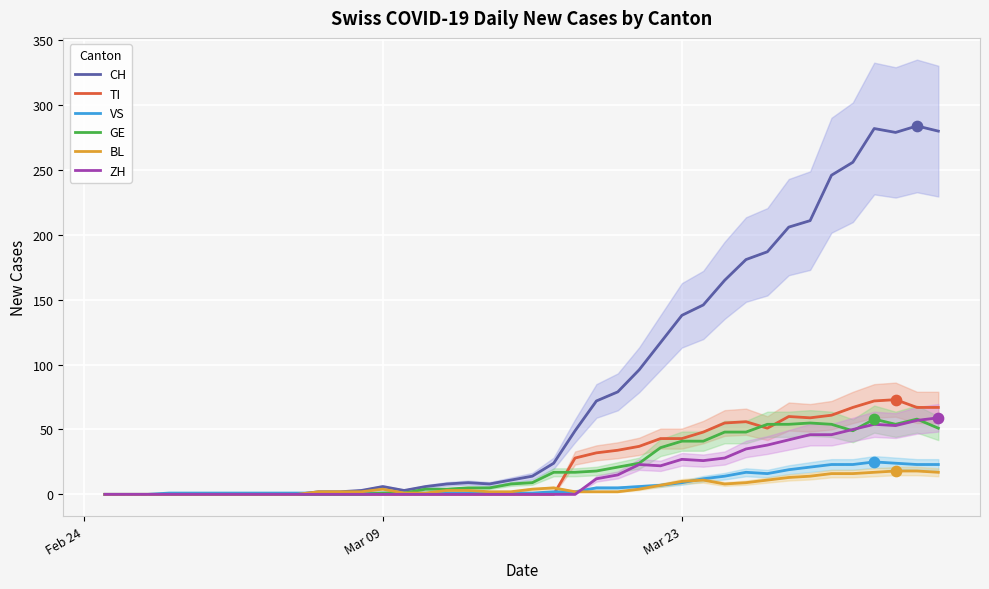

What is the maximum value for ZH?

59